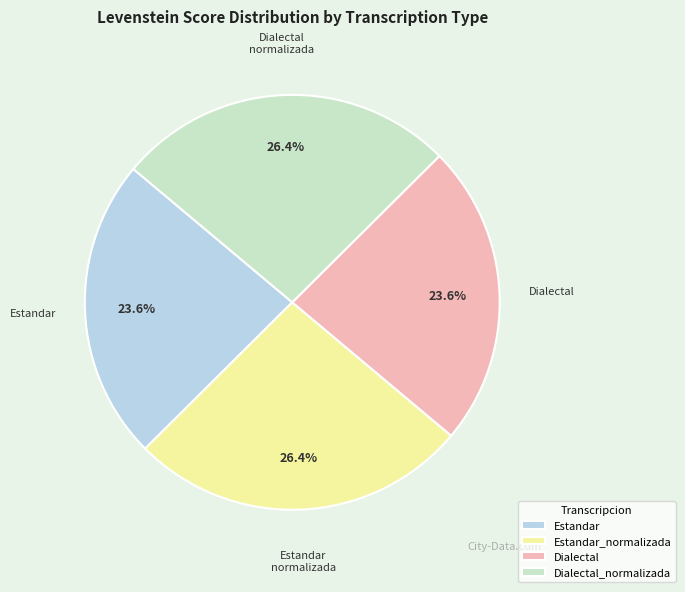

What percentage do Dialectal and Estandar_normalizada together represent?

50.0%